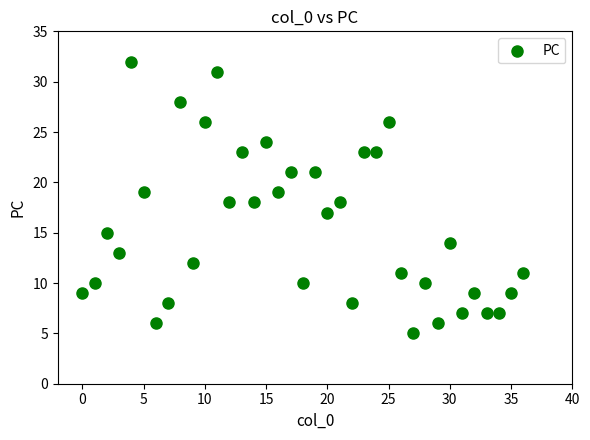

What is the range of Y values (max minus min)?

27